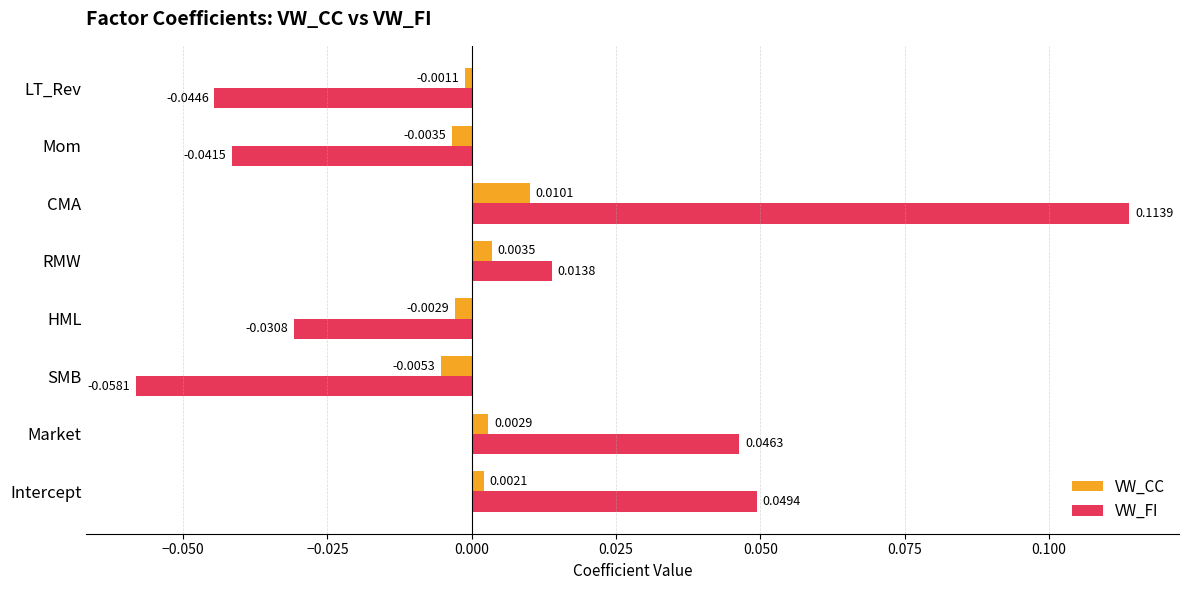

How many data points in VW_FI are above 0?

4